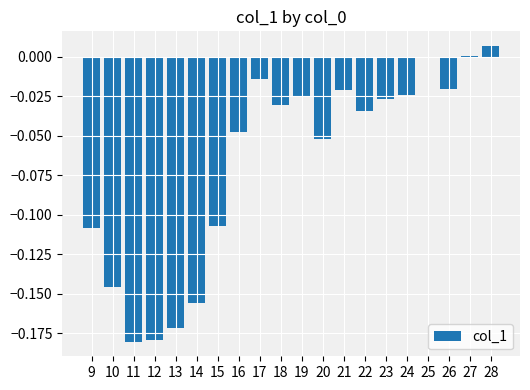

Is it true that the value at 12 is -0.1?

False